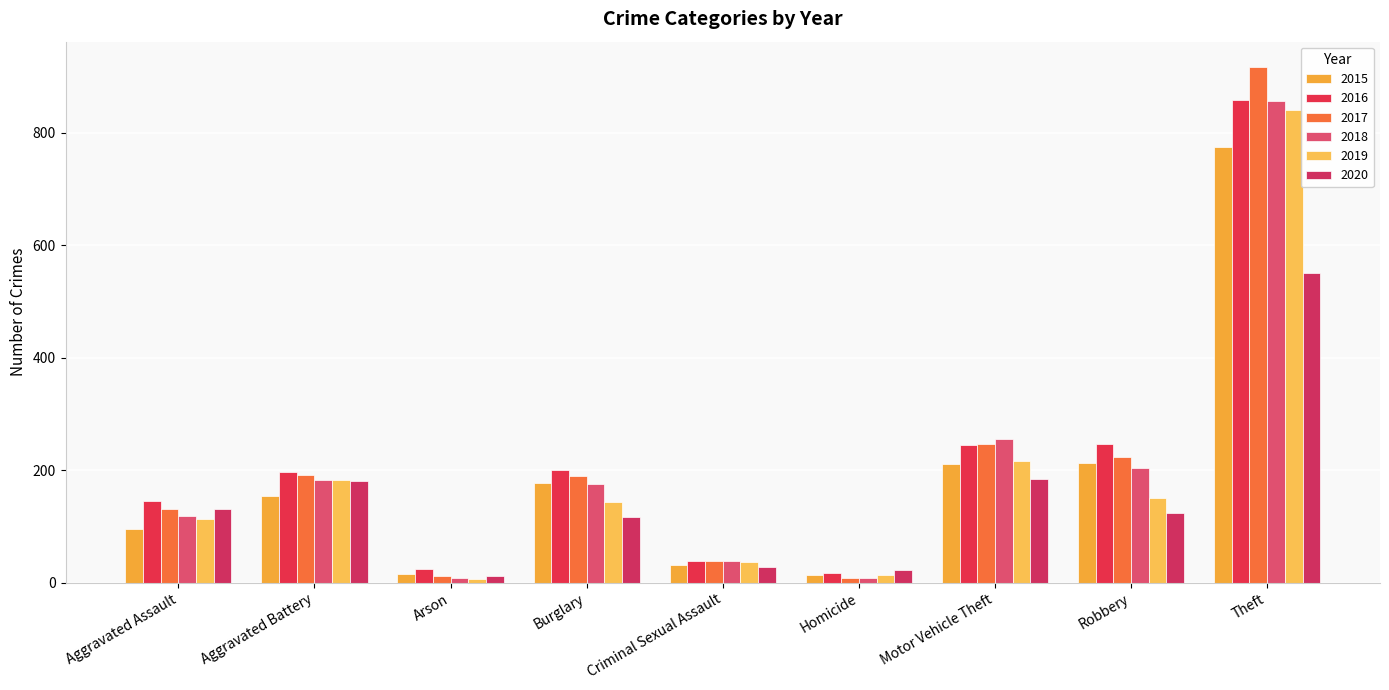

At which label does 2017 reach its peak?

Theft